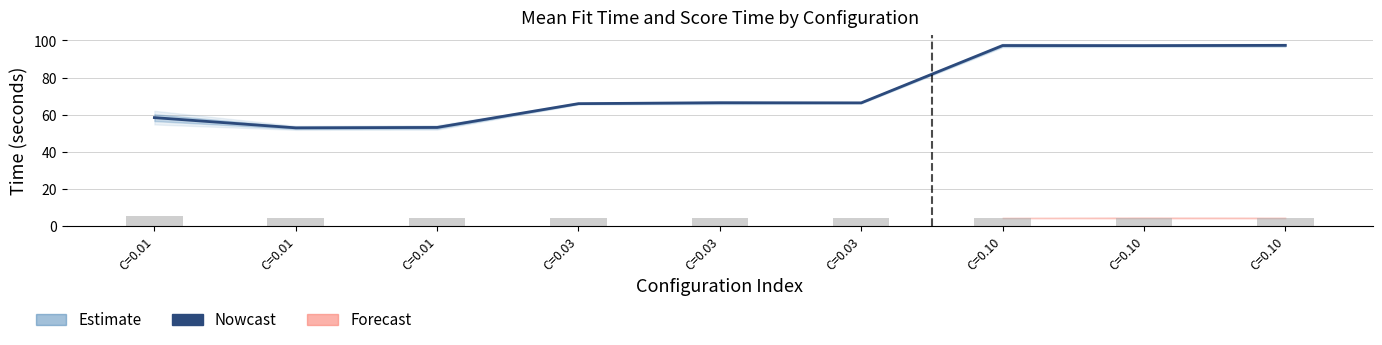

Rank the categories by value from highest to lowest.

C=0.10, C=0.10, C=0.10, C=0.03, C=0.03, C=0.03, C=0.01, C=0.01, C=0.01